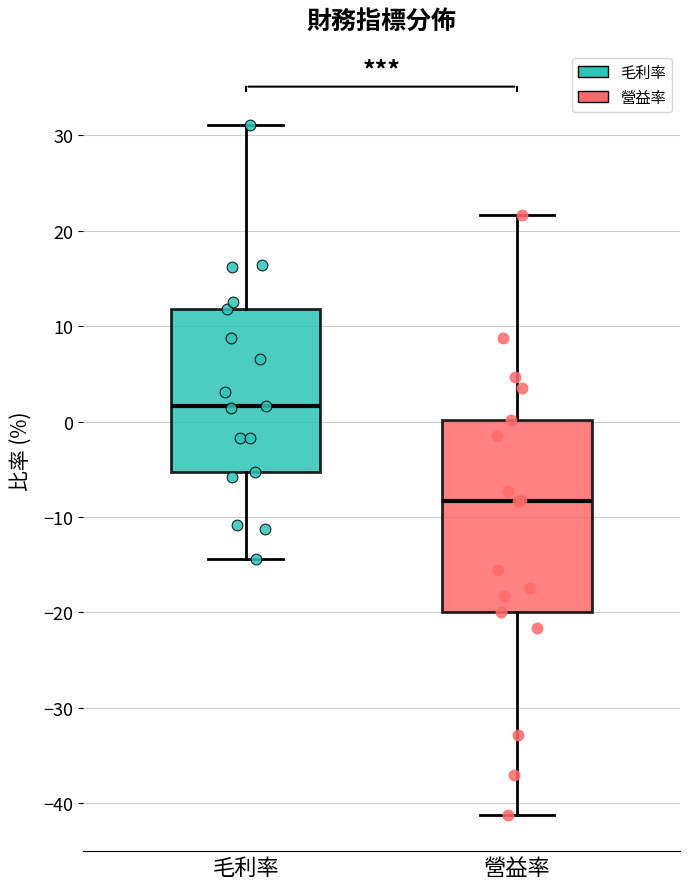

Reading left to right, transcribe this box plot: for each box, give where its median line is, the range the box spans, and where its two whiskers end, as read against the y-axis. The values are not printed on the chart, so give them approximately, as read against the axis.

毛利率: median 2, box -5 to 12, whiskers -14 to 31
營益率: median -8, box -20 to 0, whiskers -41 to 22